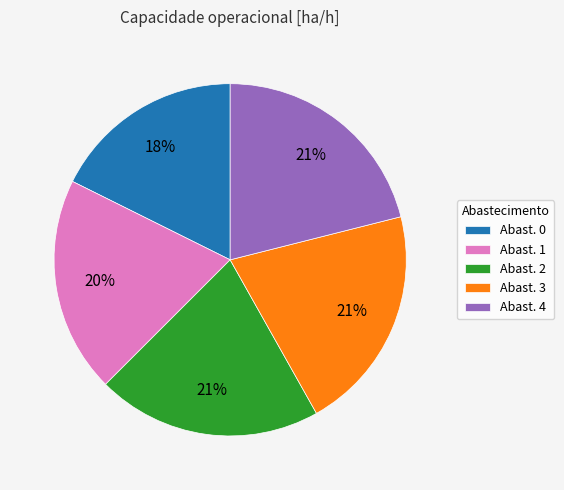

Which slice is the smallest?

Abast. 0